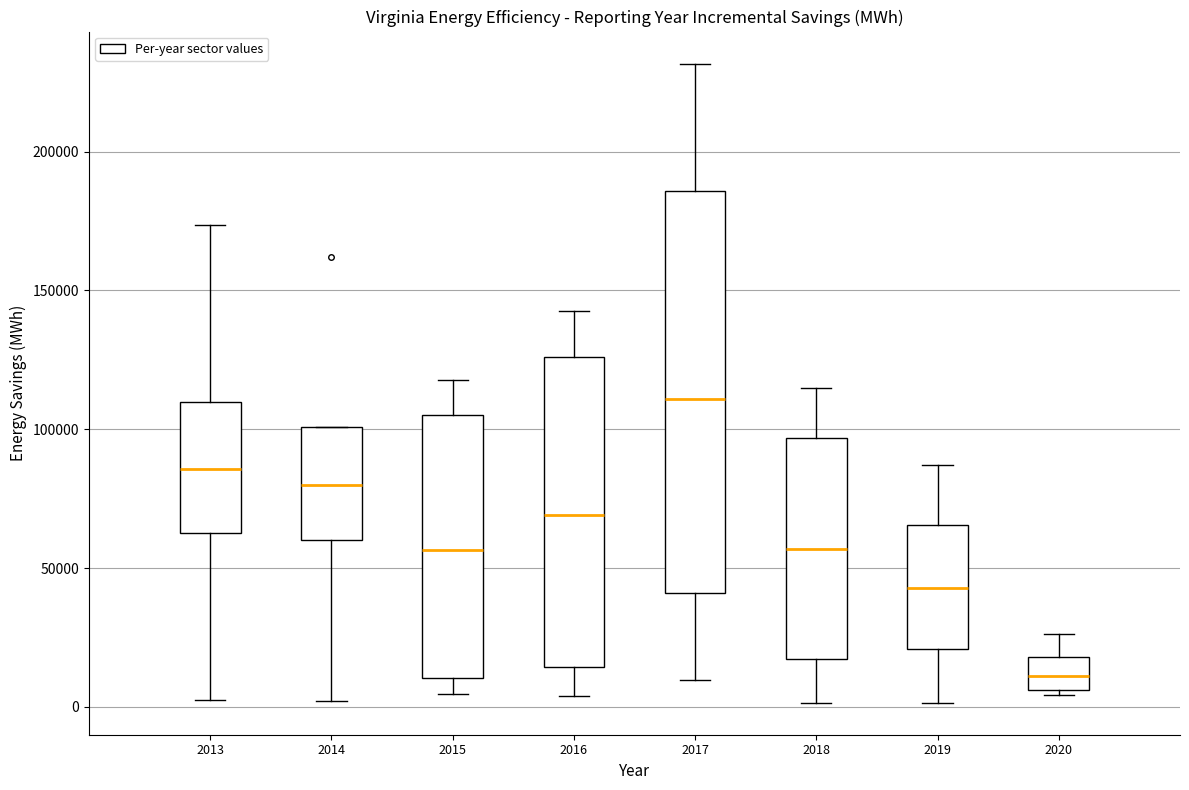

Which box's median line is the lowest?

2020